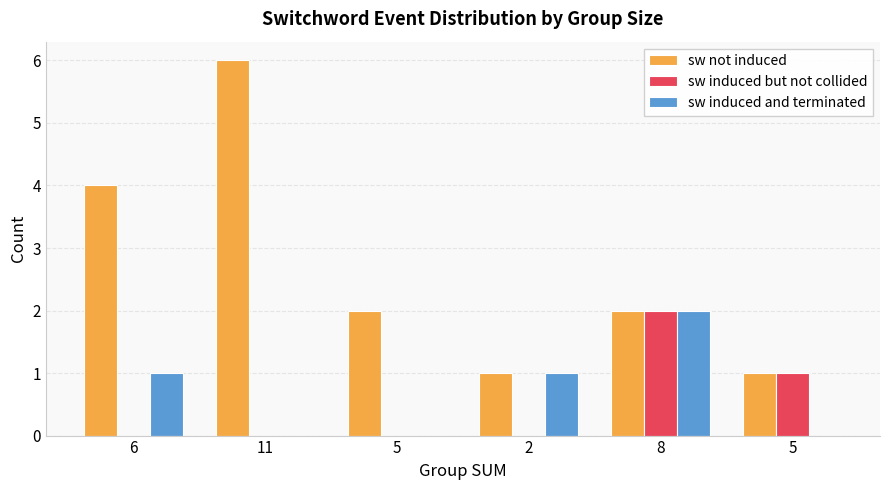

What are all the series names shown in the legend?

sw not induced, sw induced but not collided, sw induced and terminated